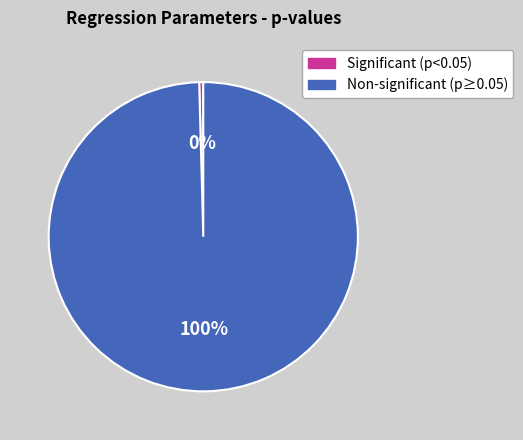

The Significant (p<0.05) slice represents 0% of the pie. True or false?

True